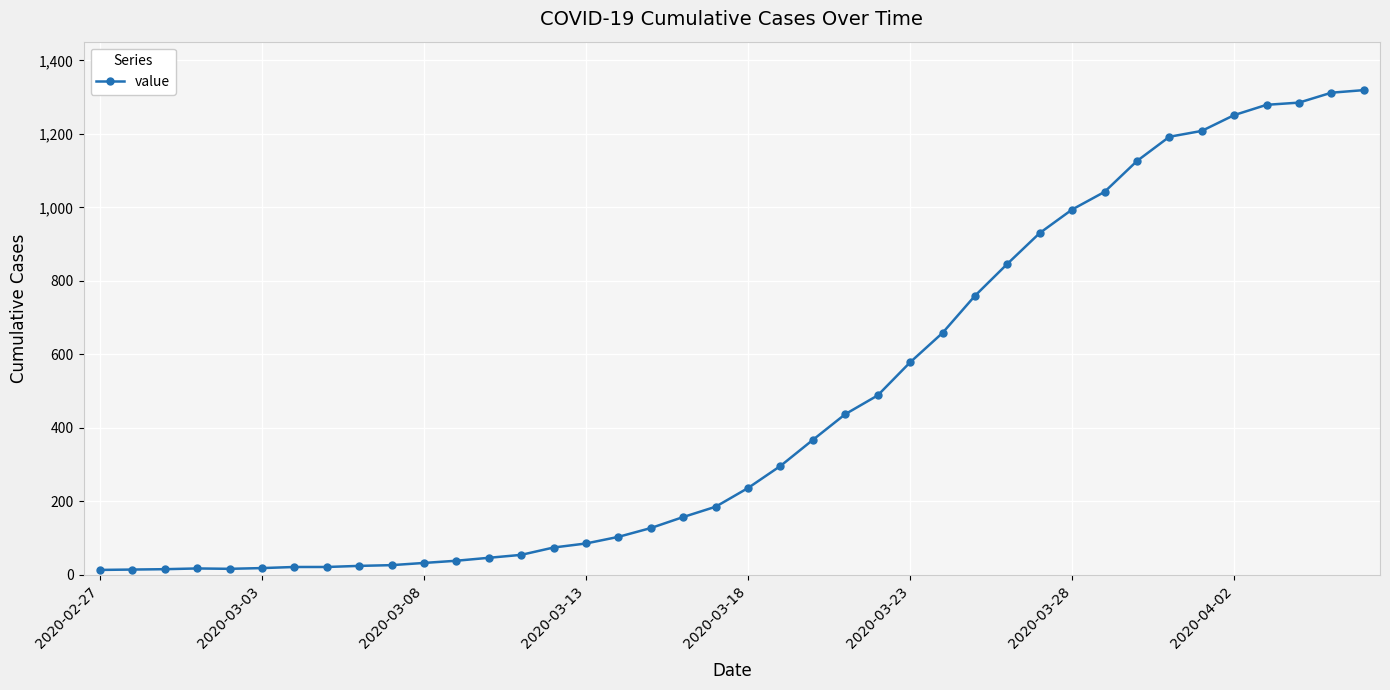

What is the greatest value displayed?

1319